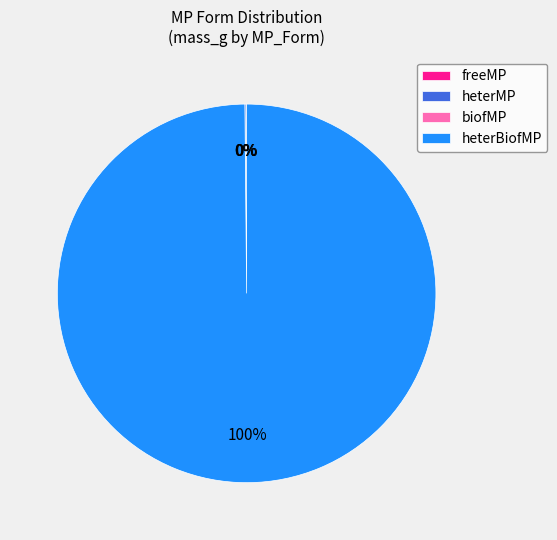

To the nearest percent, what is the difference between the largest and smallest slice percentages?

100%